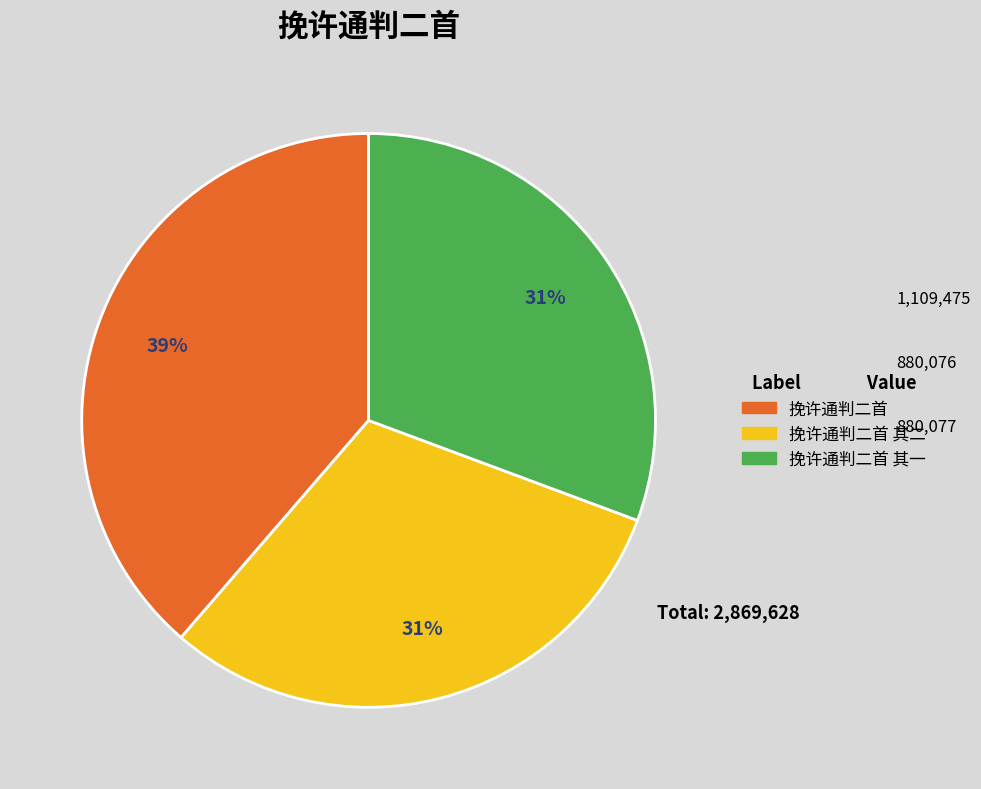

Is there any slice that represents more than half of the pie?

No